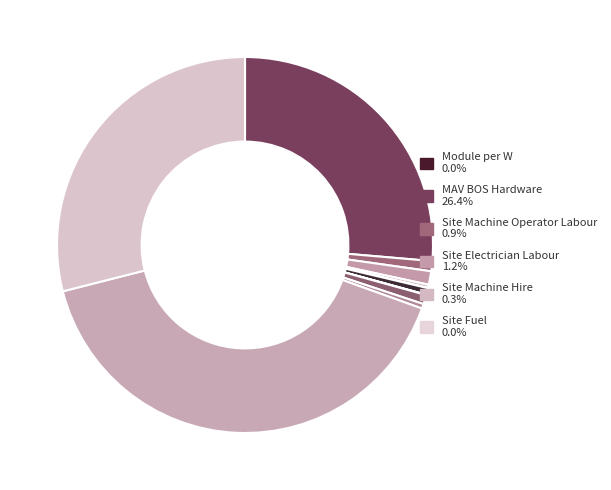

How many slices are in this pie chart?

12